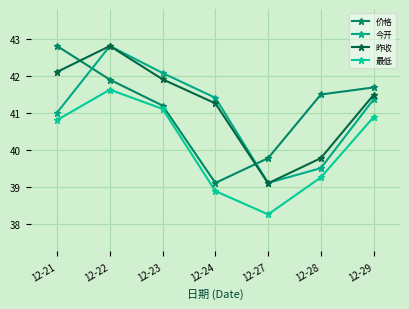

True or false: 价格 and 最低 cross at least once.

False